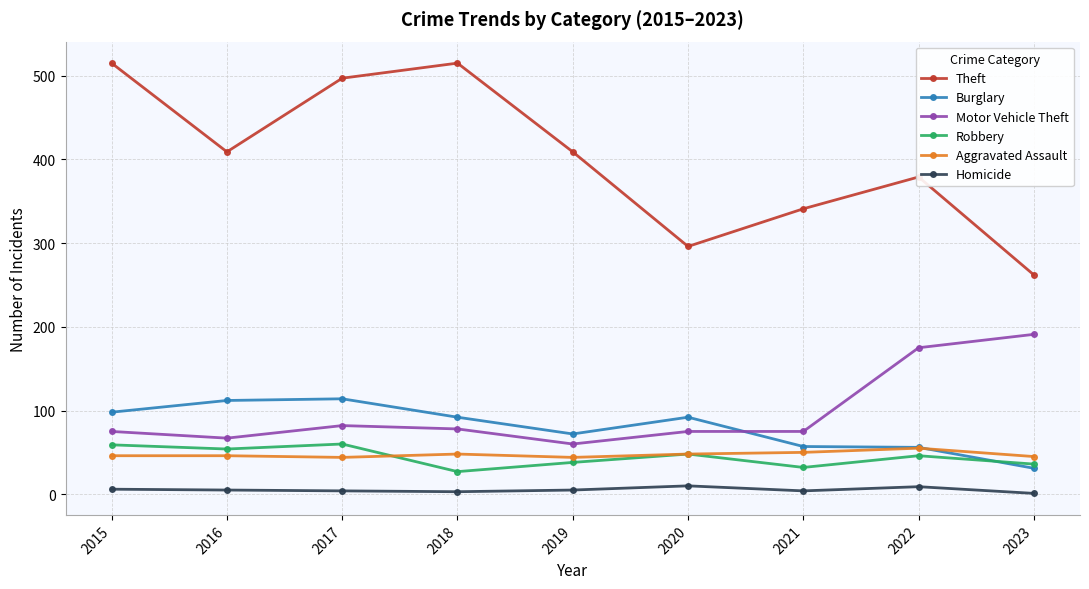

What is the difference between the maximum and minimum values in the Aggravated Assault series?

11